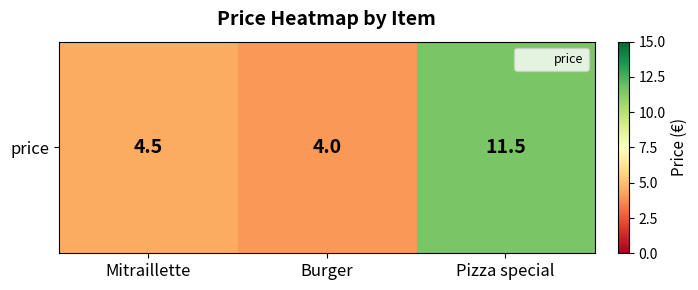

Where is the data nearest to the value 7?

Mitraillette